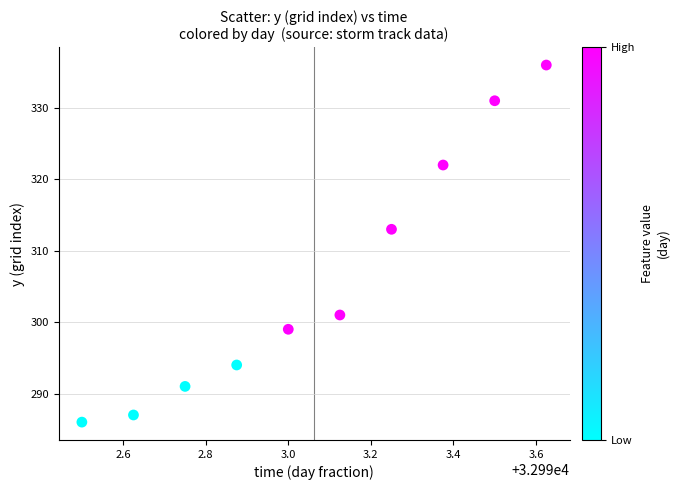

What Y value in the scatter plot is closest to 311?

313